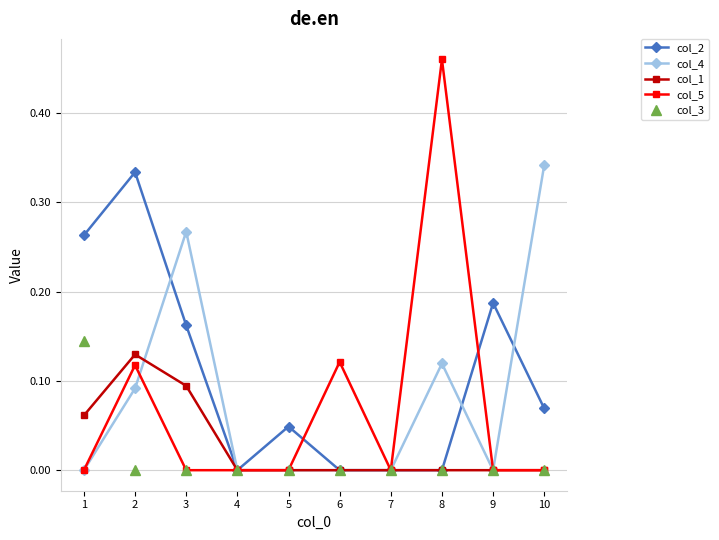

Does the chart have visible grid lines?

Yes